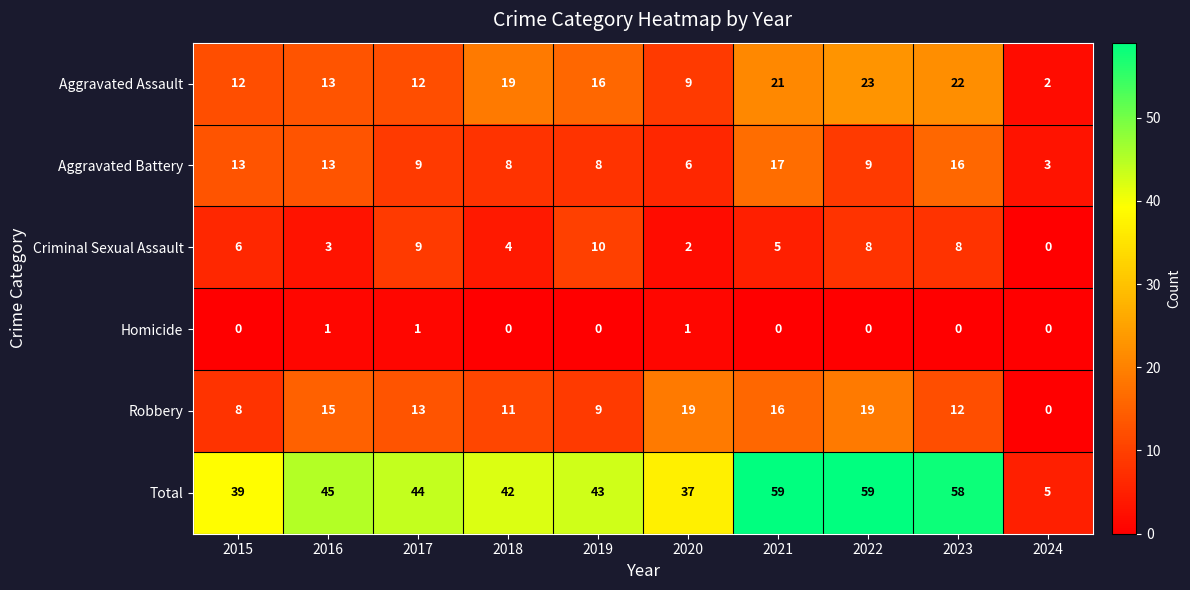

True or false: Criminal Sexual Assault has a value of 10 at 2019.

True